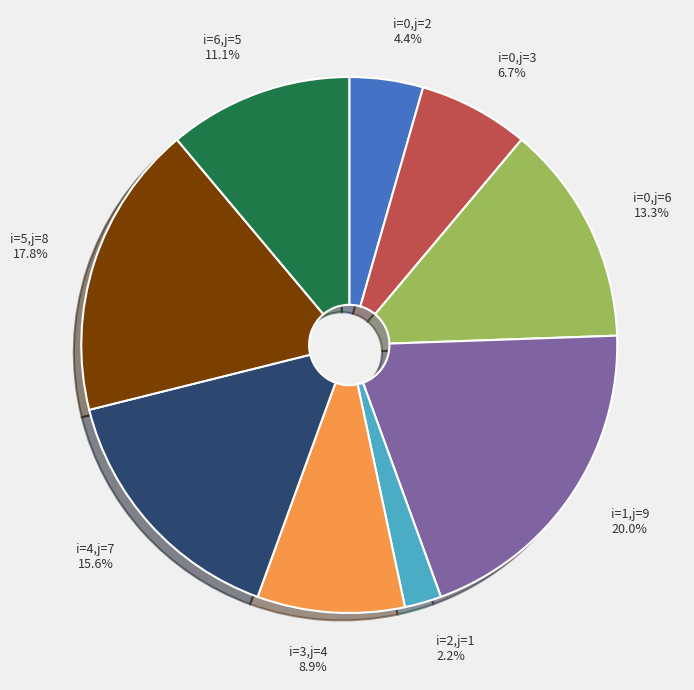

Count the number of slices in the pie.

9